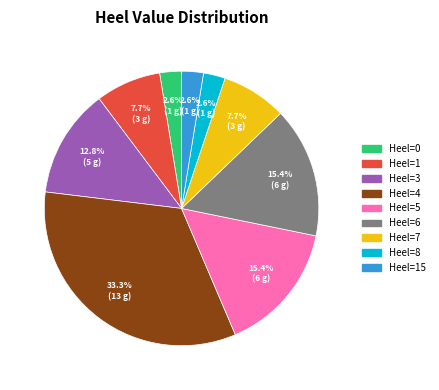

Does Heel=15 account for over 50% of the chart?

No